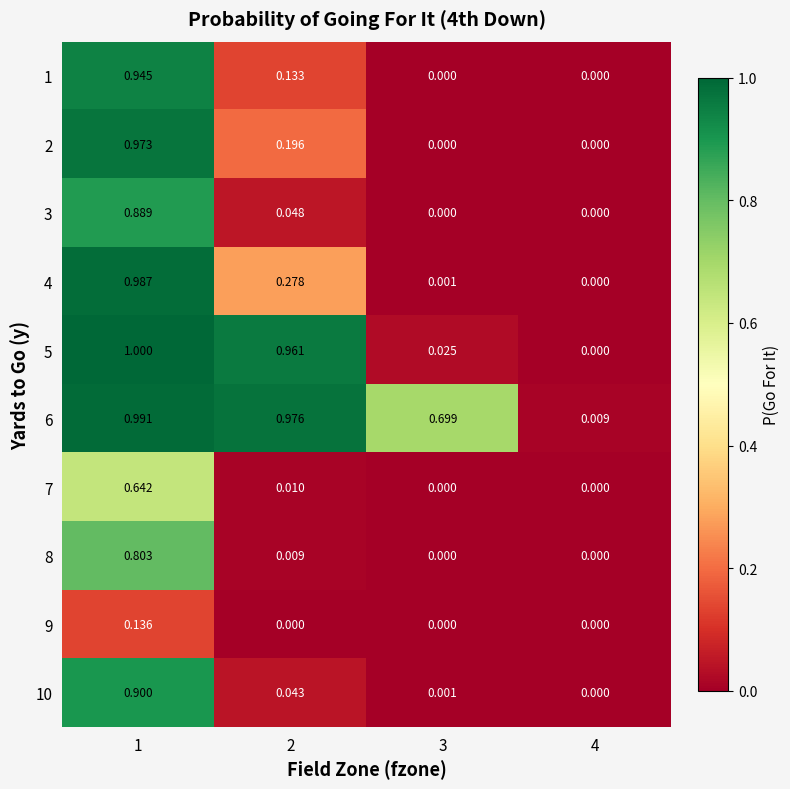

Reading left to right, transcribe all the data shown in this chart.

1: 1=0.9	2=0.1	3=0.0	4=0.0
2: 1=1.0	2=0.2	3=0.0	4=0.0
3: 1=0.9	2=0.0	3=0.0	4=0.0
4: 1=1.0	2=0.3	3=0.0	4=0.0
5: 1=1.0	2=1.0	3=0.0	4=0.0
6: 1=1.0	2=1.0	3=0.7	4=0.0
7: 1=0.6	2=0.0	3=0.0	4=0.0
8: 1=0.8	2=0.0	3=0.0	4=0.0
9: 1=0.1	2=0.0	3=0.0	4=0.0
10: 1=0.9	2=0.0	3=0.0	4=0.0